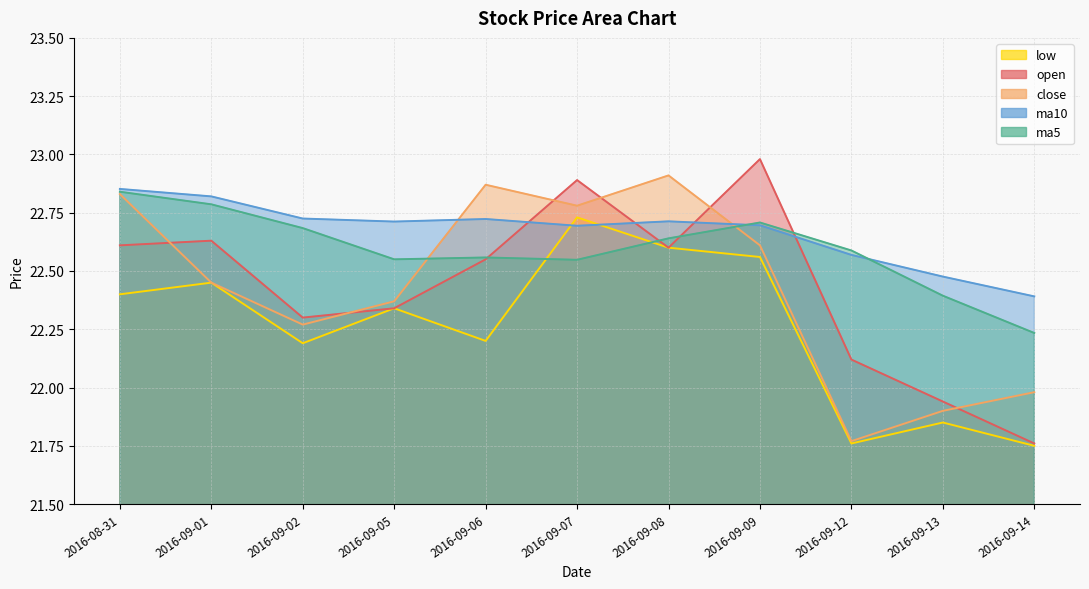

What is the label of the 11th point from the left?

2016-09-14